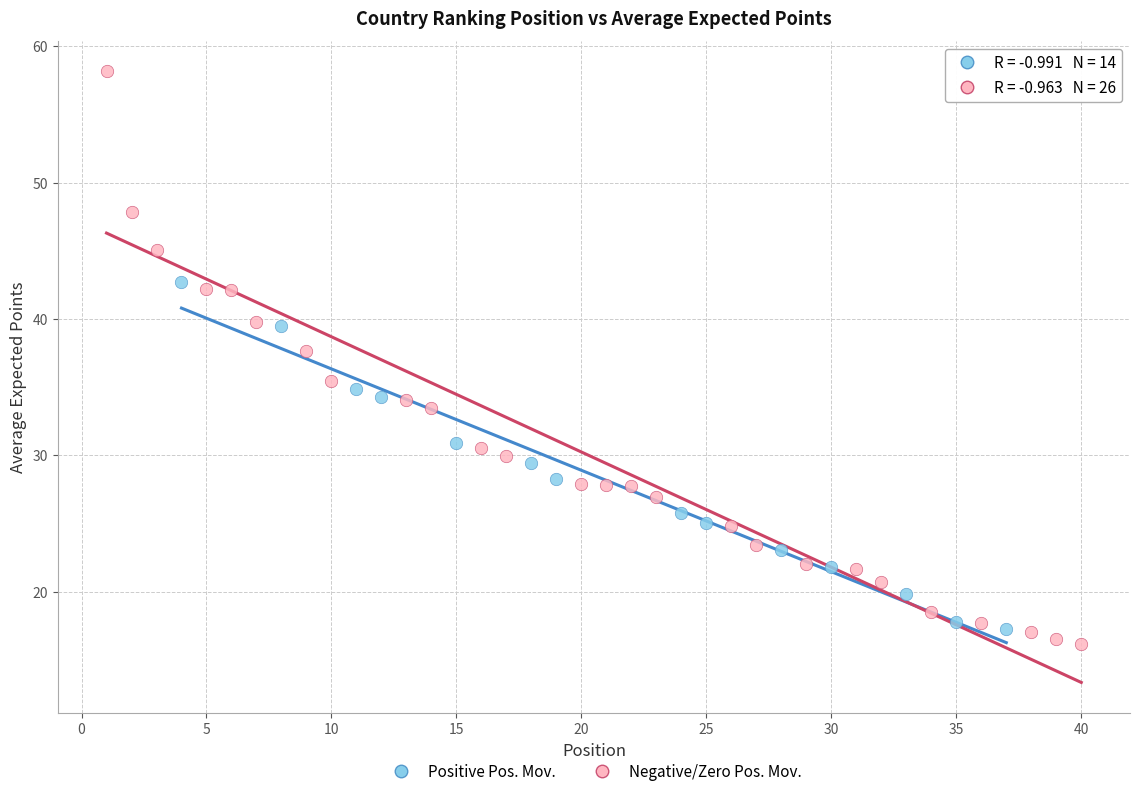

Which series contains the lowest Y value?

Negative/Zero Pos. Mov.